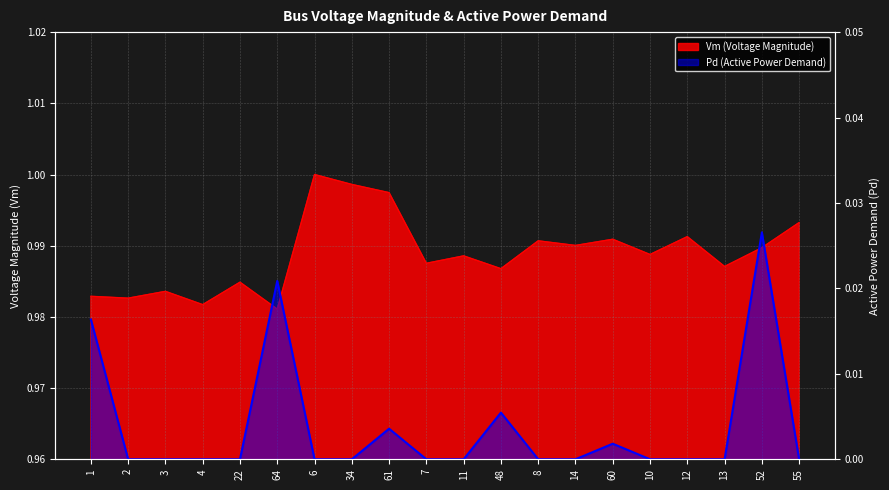

Is it true that Pd equals -0.0 at 8?

False